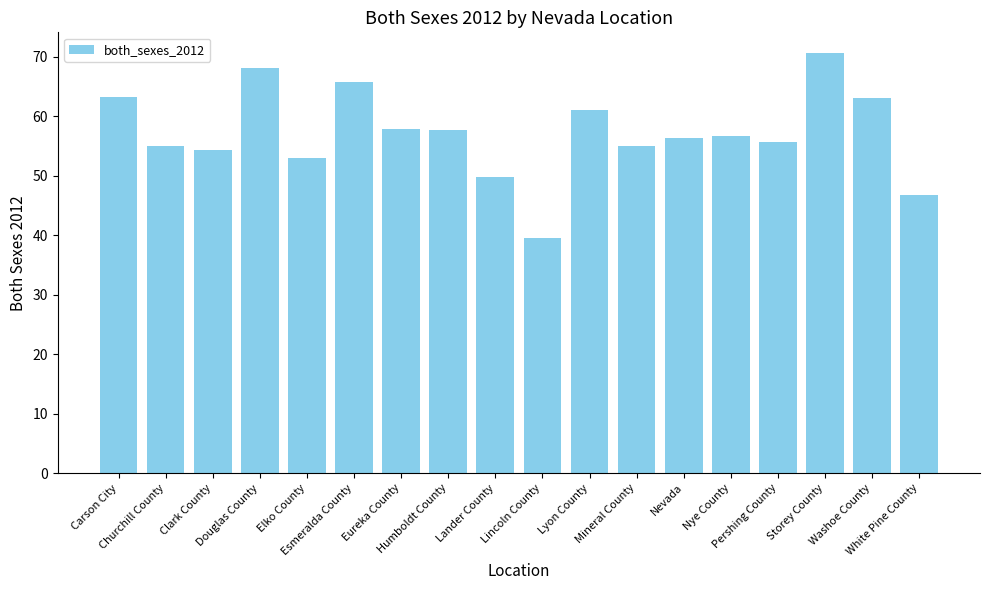

How many bars are there in total?

18